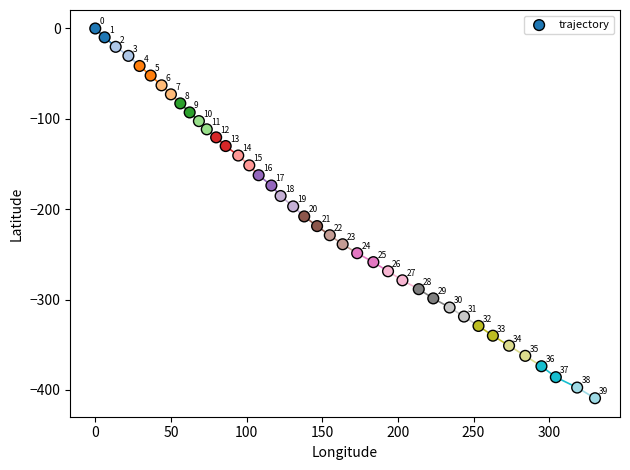

What is the range of Y values (max minus min)?

409.2